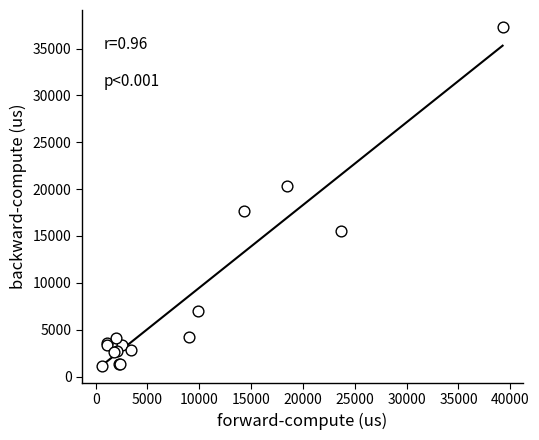

What Y value in the scatter plot is closest to 19222?

20328.7